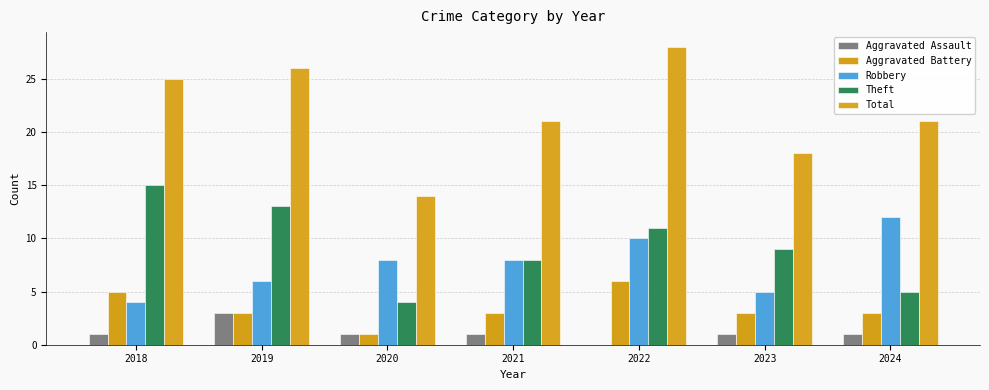

Is the value of Aggravated Assault at 2022 greater than the value of Total at 2022?

No